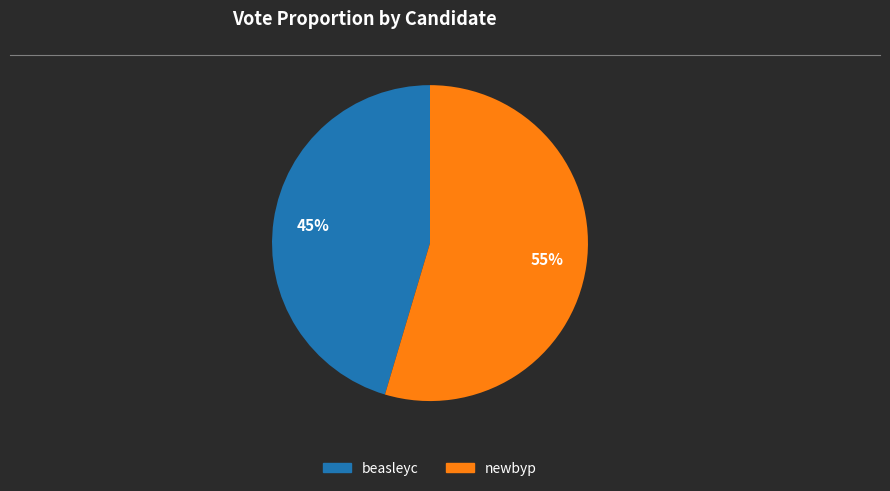

To the nearest percent, what portion does newbyp represent?

55%